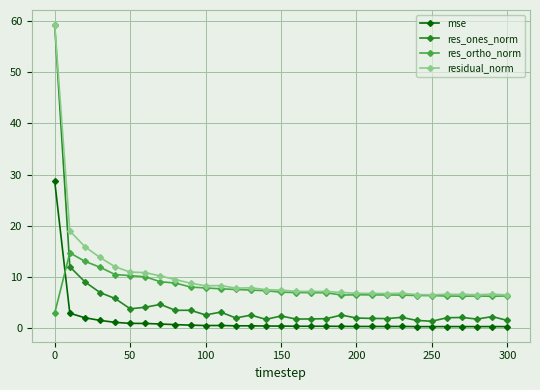

What are all the series names shown in the legend?

mse, res_ones_norm, res_ortho_norm, residual_norm